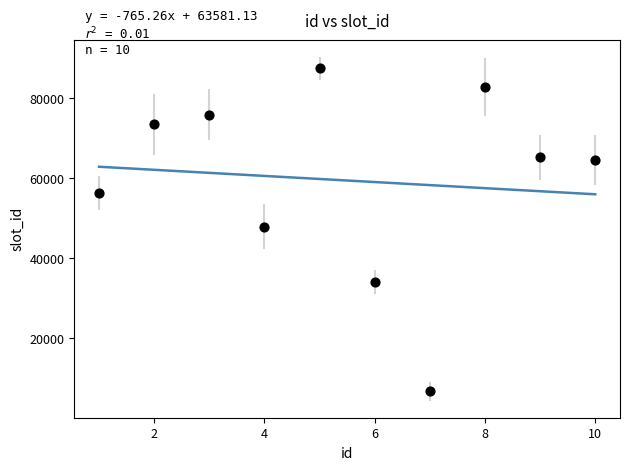

What is the range of Y values (max minus min)?

80675